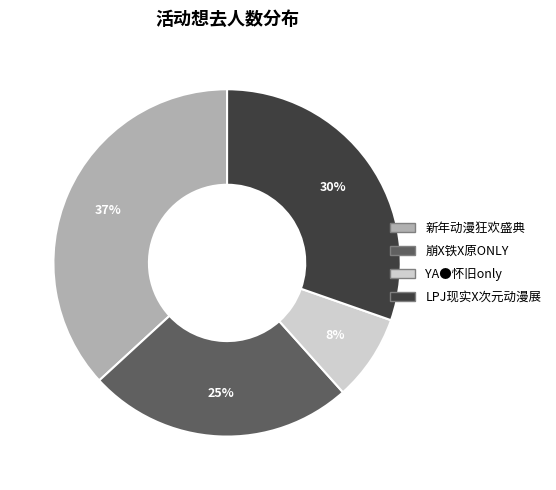

How many slices are in this pie chart?

4